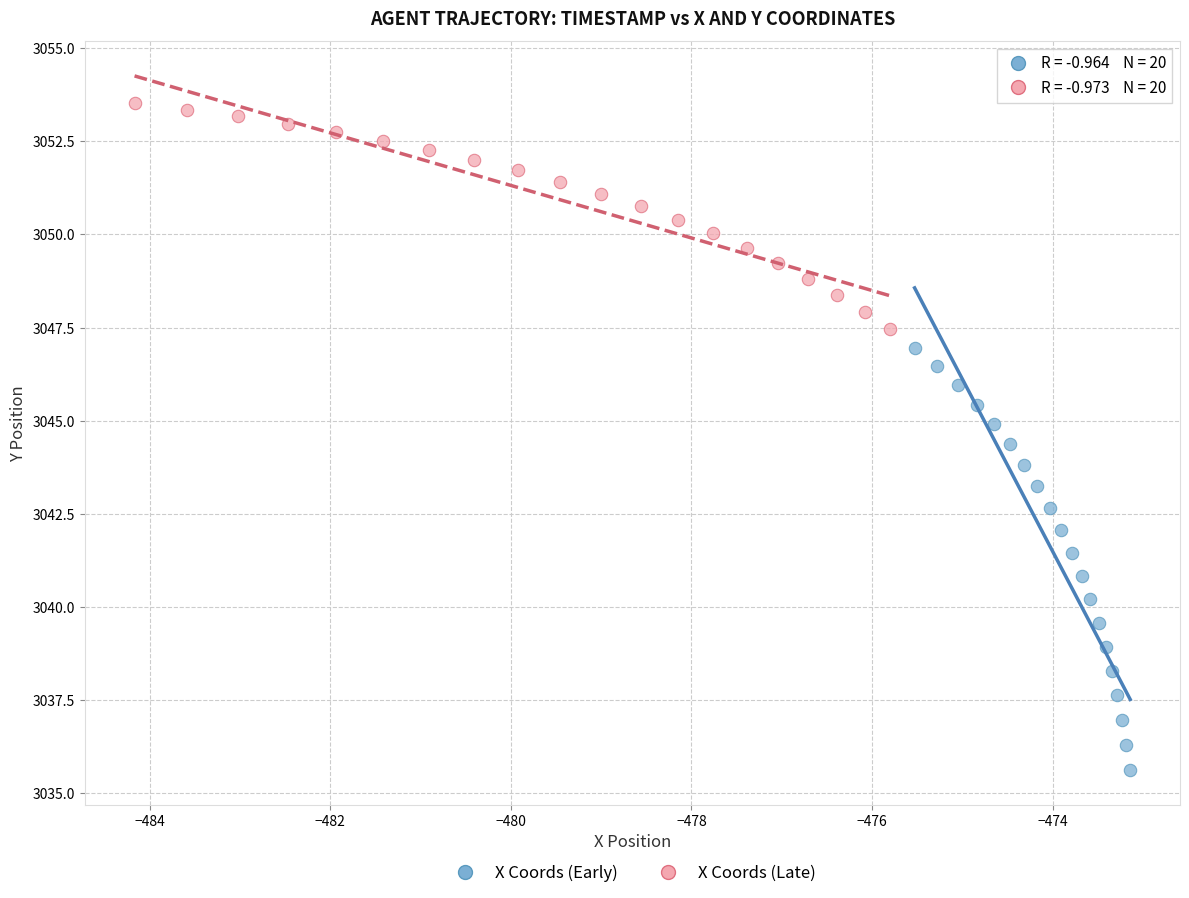

Which series contains the highest Y value?

X Coords (Late)